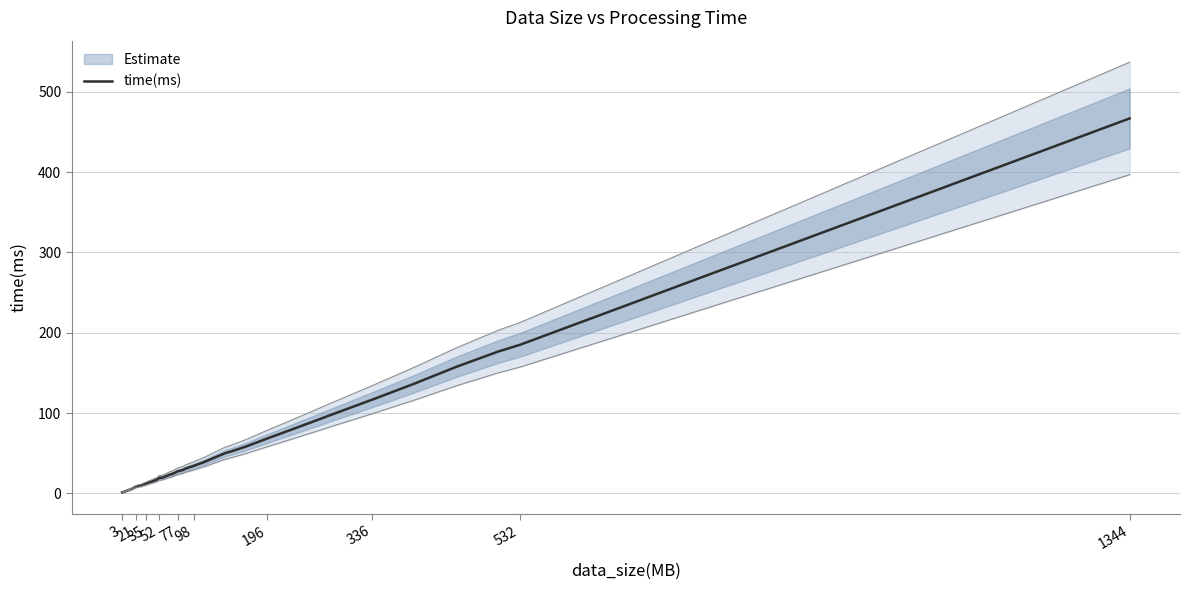

What is the maximum value for time(ms)?

466.9